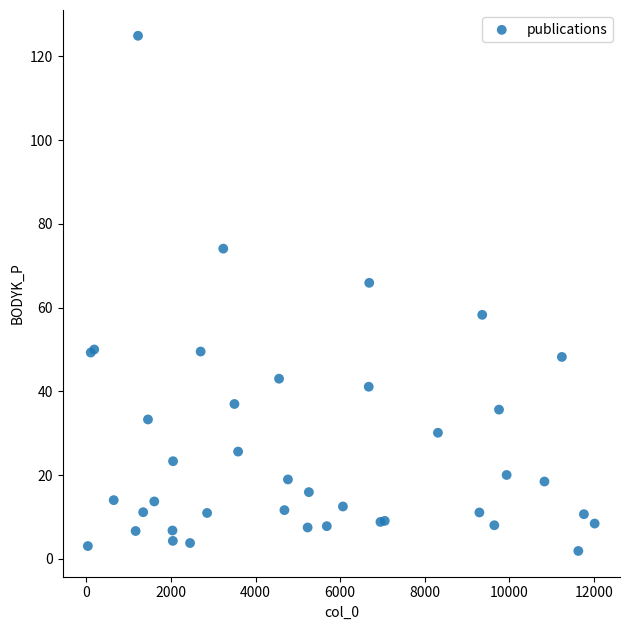

What Y value in the scatter plot is closest to 63?

65.9